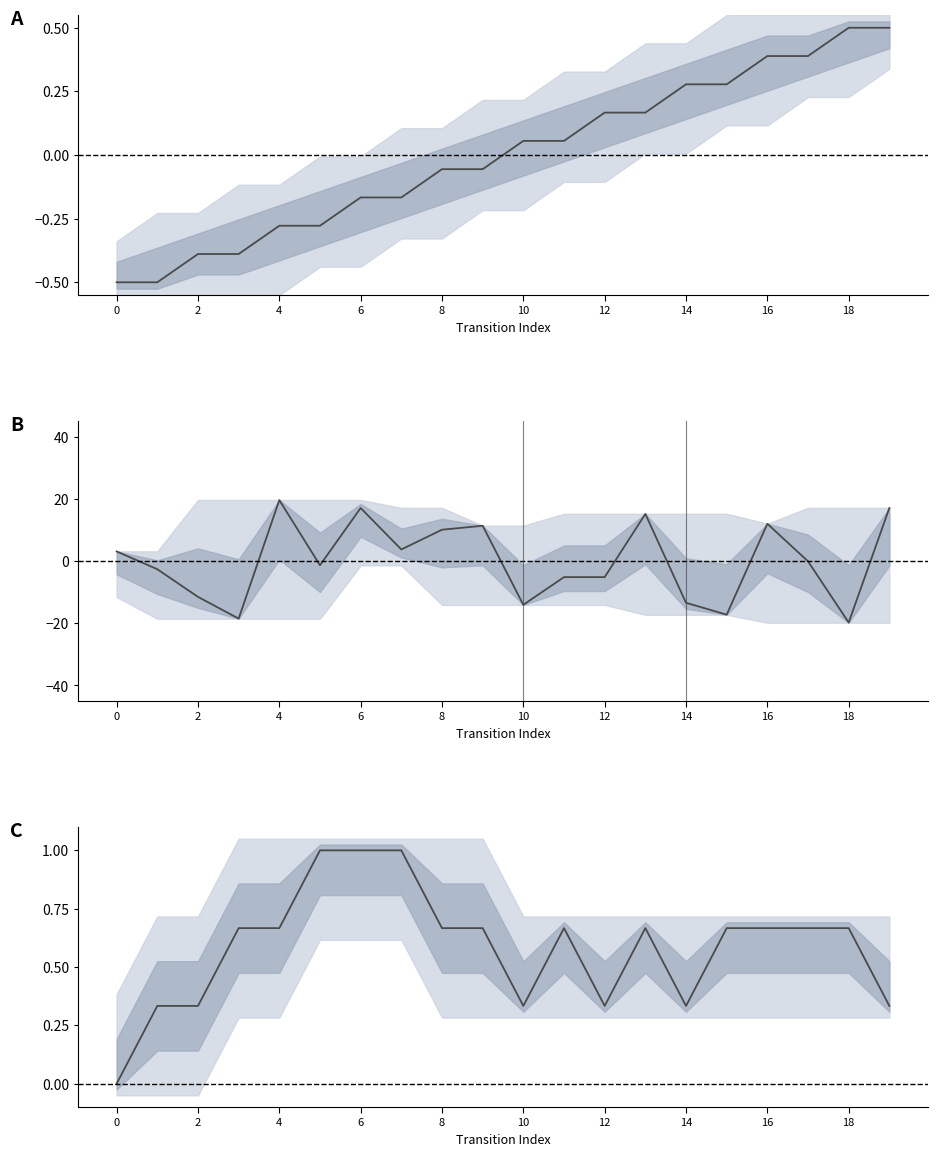

True or false: source_state has more than 1 points higher than both neighbors.

False